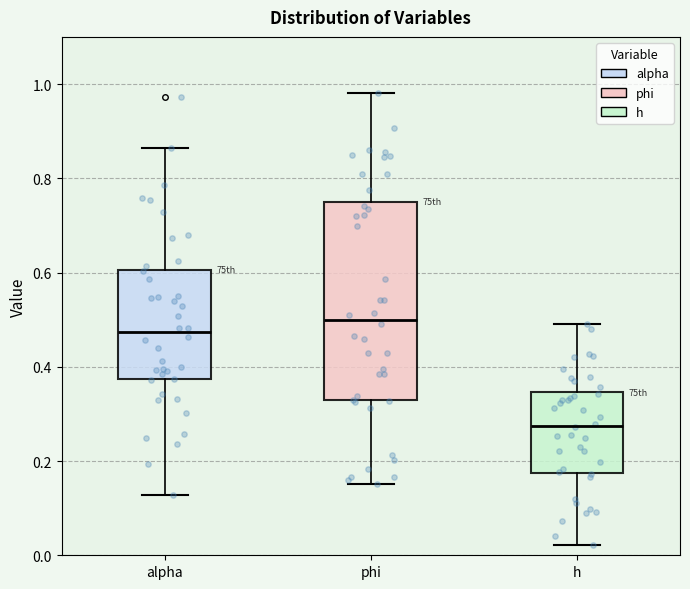

Reading left to right, transcribe this box plot: for each box, give where its median line is, the range the box spans, and where its two whiskers end, as read against the y-axis. The values are not printed on the chart, so give them approximately, as read against the axis.

alpha: median 0.48, box 0.38 to 0.60, whiskers 0.12 to 0.86
phi: median 0.50, box 0.32 to 0.76, whiskers 0.16 to 0.98
h: median 0.28, box 0.18 to 0.34, whiskers 0.02 to 0.50